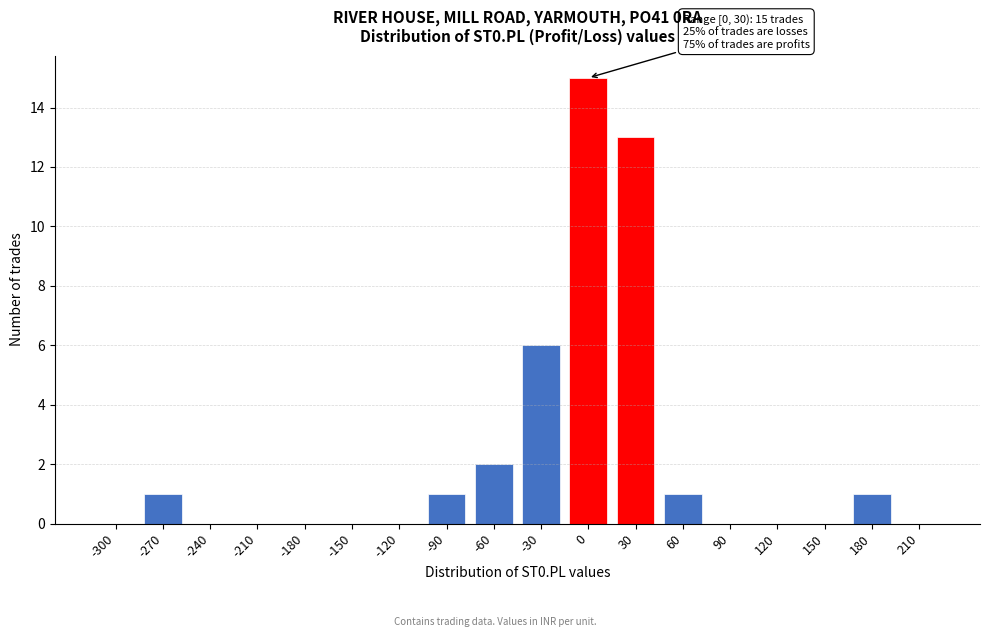

Reading left to right, transcribe all the data shown in this chart.

-300=0	-270=1	-240=0	-210=0	-180=0	-150=0	-120=0	-90=1	-60=2	-30=6	0=15	30=13	60=1	90=0	120=0	150=0	180=1	210=0